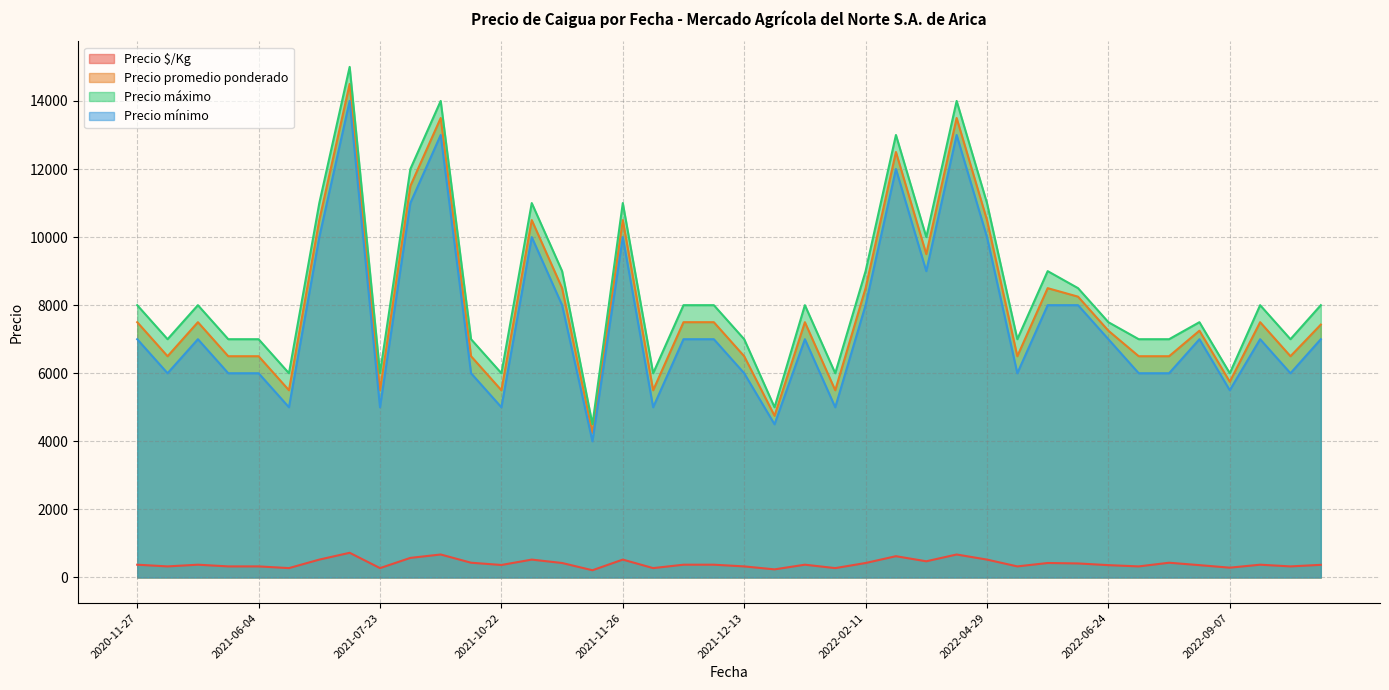

True or false: Precio mínimo and Precio $/Kg cross at least once.

False